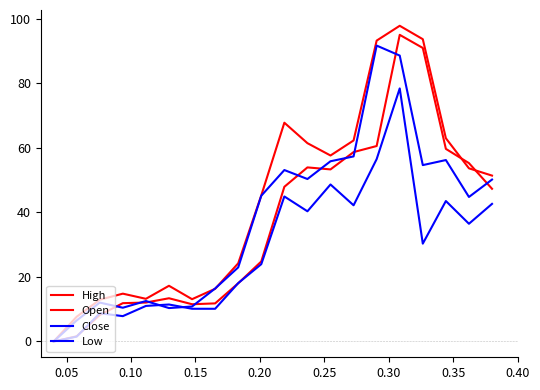

How many values in the Low series exceed 30?

10